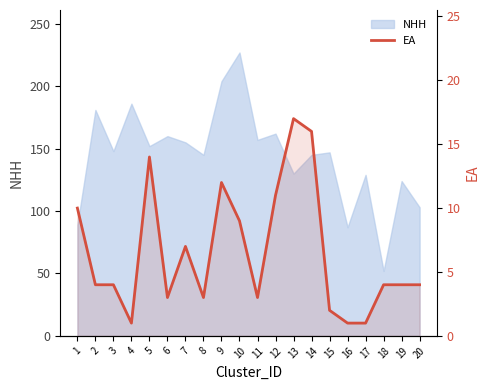

What is the greatest value displayed?

17